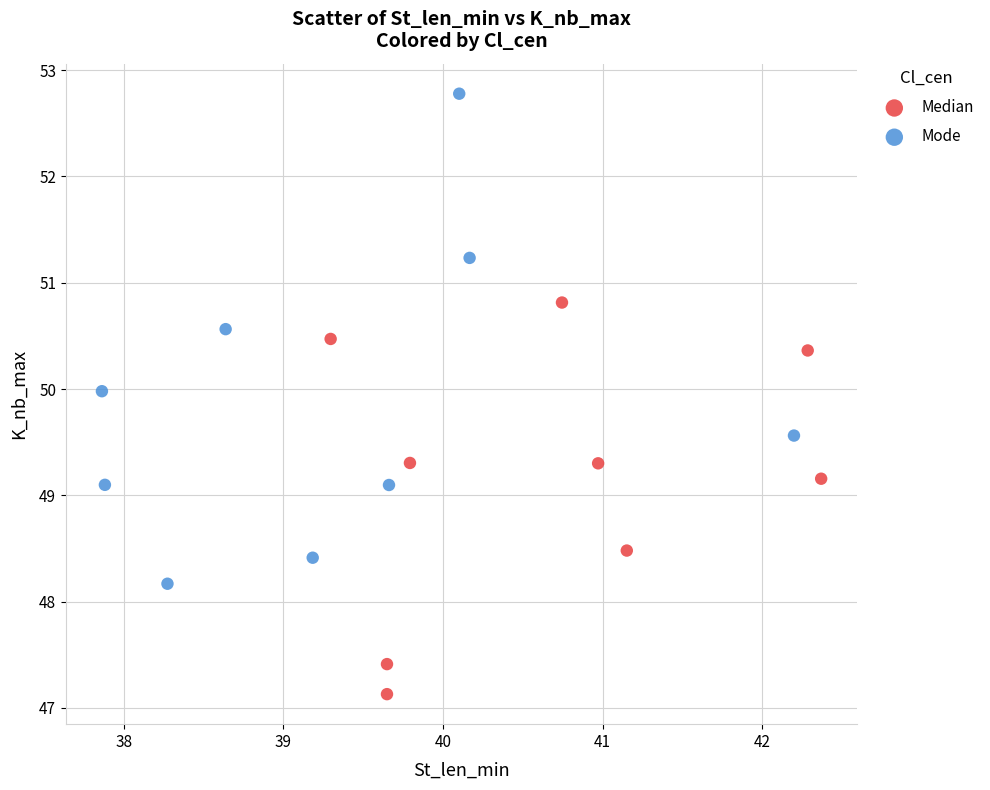

Which series contains the lowest Y value?

Median